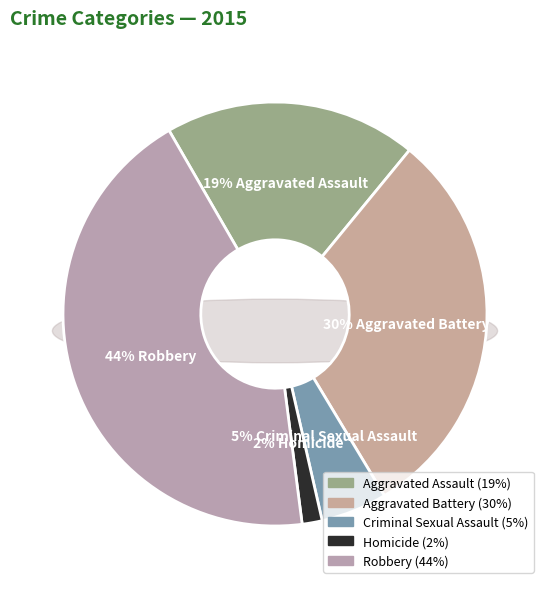

To the nearest percent, what is the average slice percentage?

20%